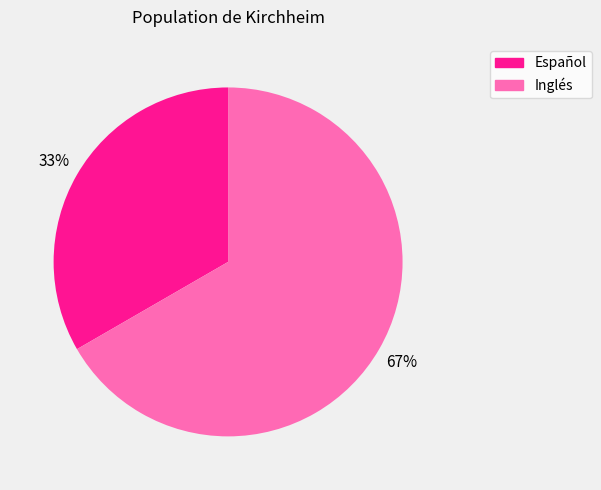

How many slices are in this pie chart?

2